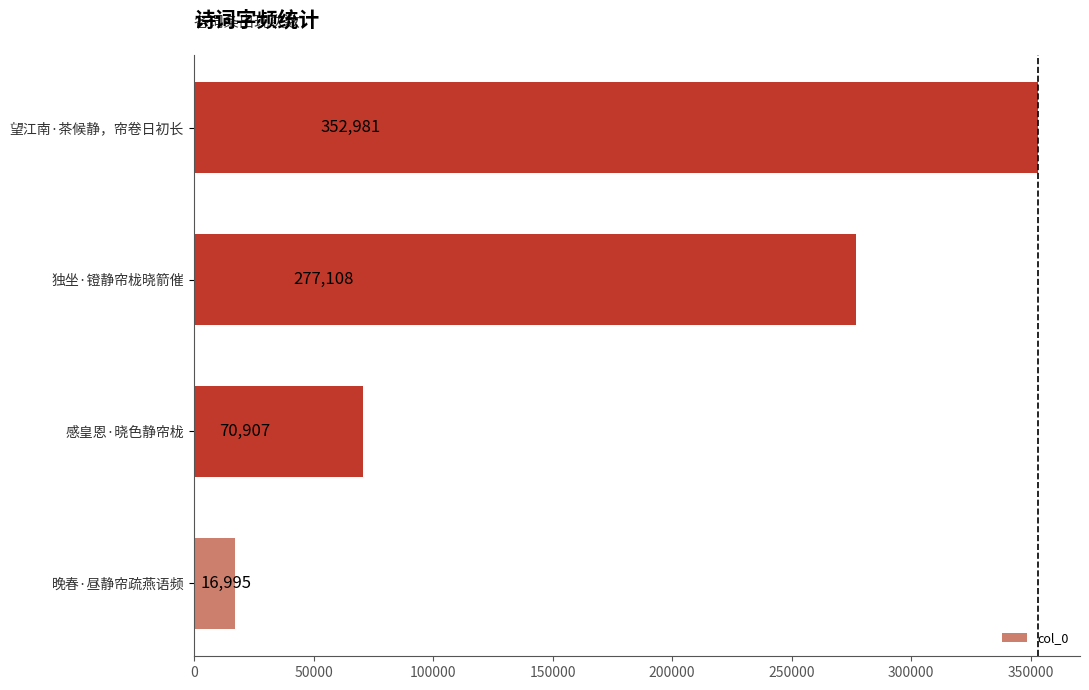

Is it true that the value at 晚春·昼静帘疏燕语频 is 16995?

True